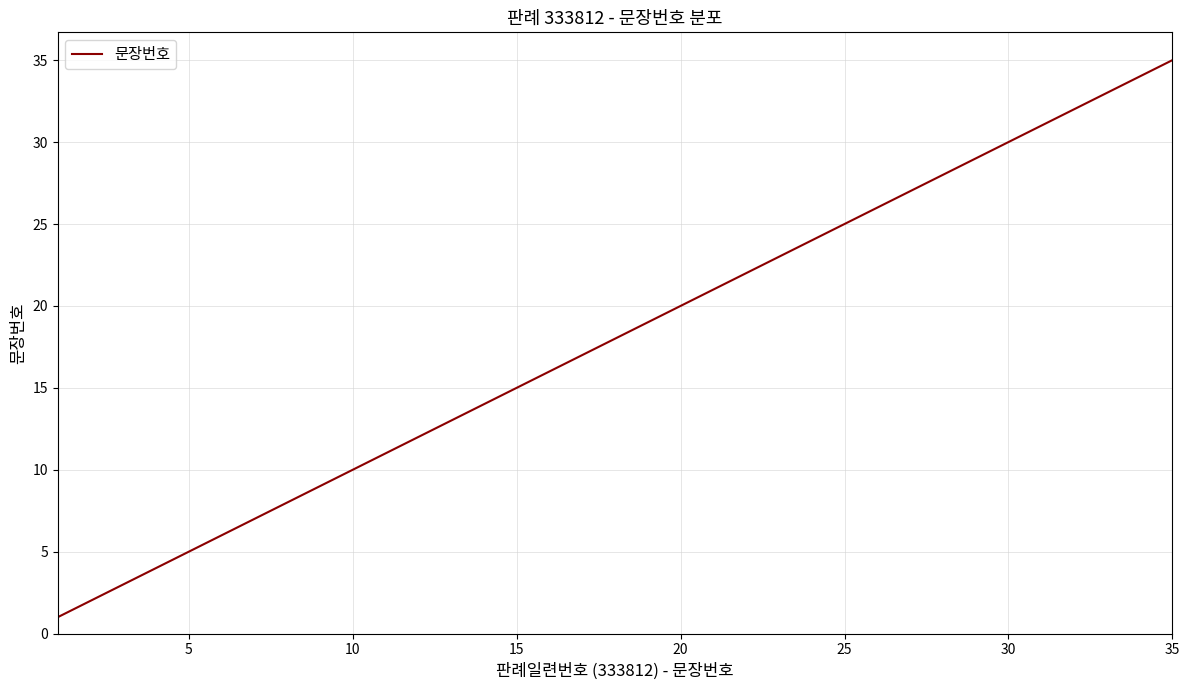

What is the greatest value displayed?

35